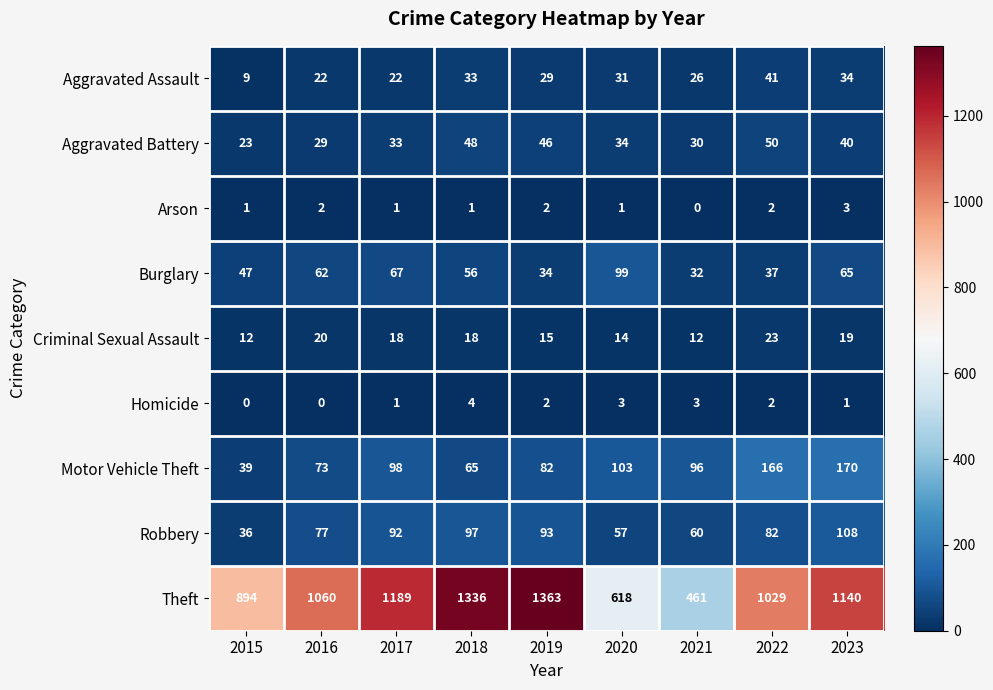

Which series changed the most between 2020 and 2021?

Theft